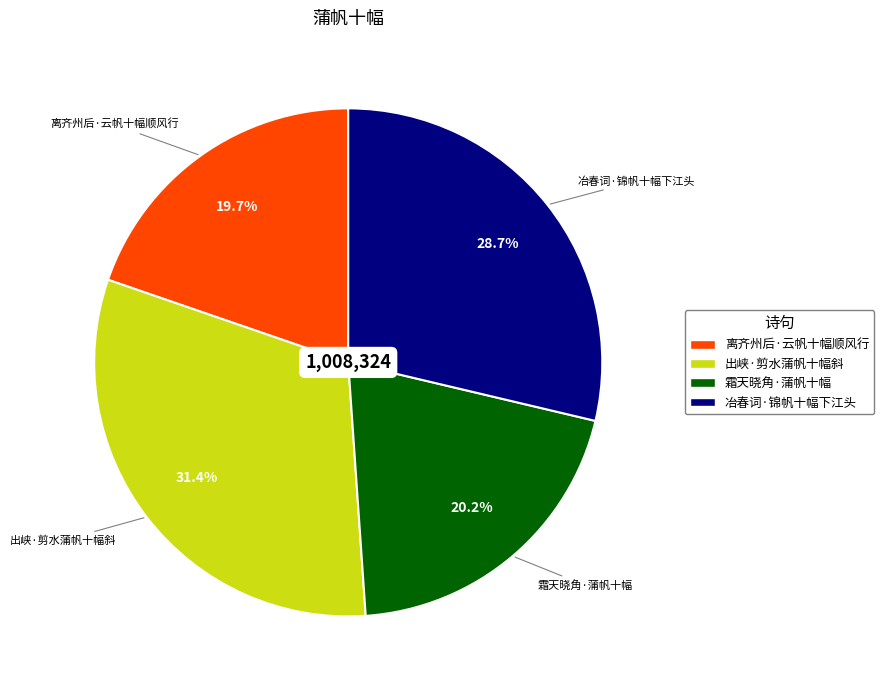

How many slices are in this pie chart?

4